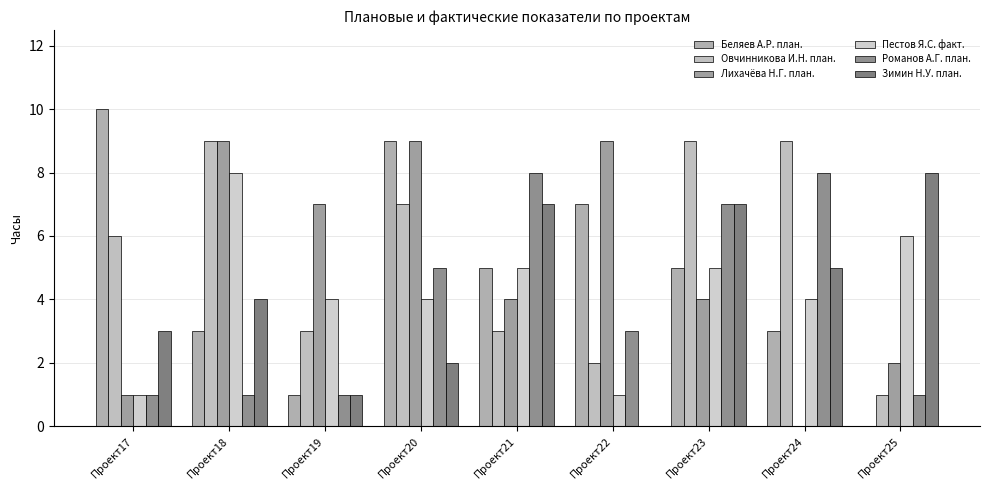

Is it true that Зимин Н.У. план. equals 4 at Проект17?

False